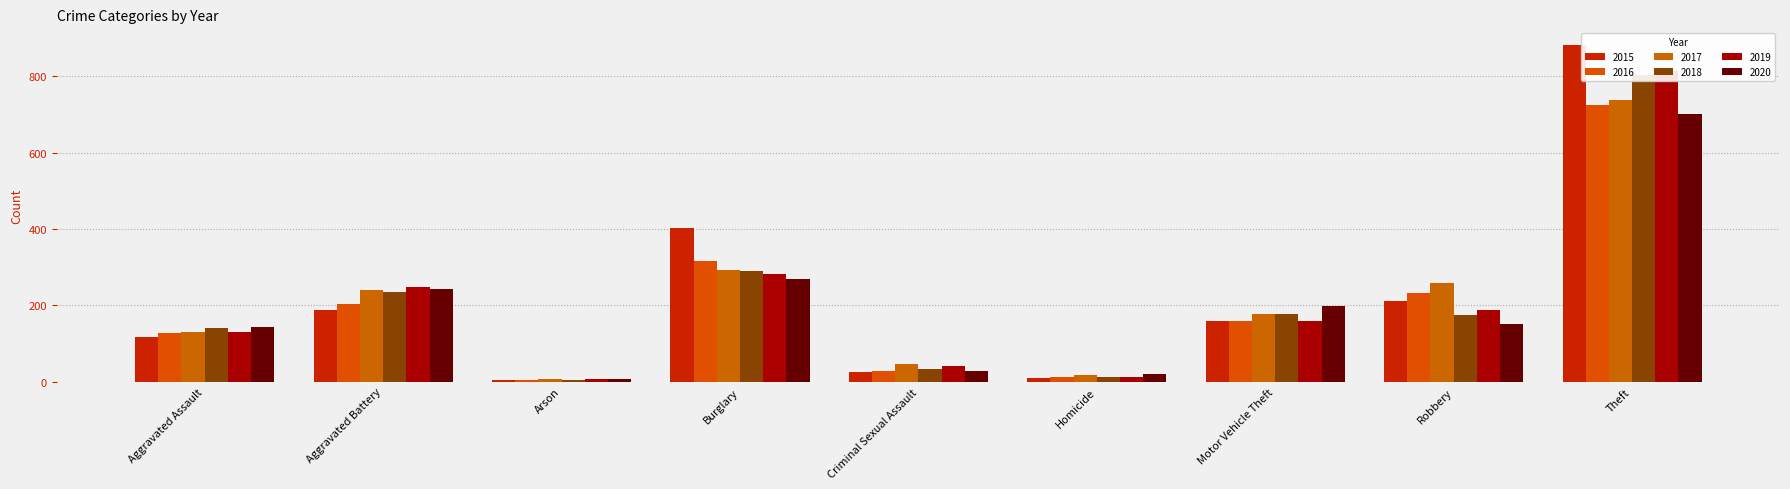

Which label corresponds to the smallest value in the chart?

Arson